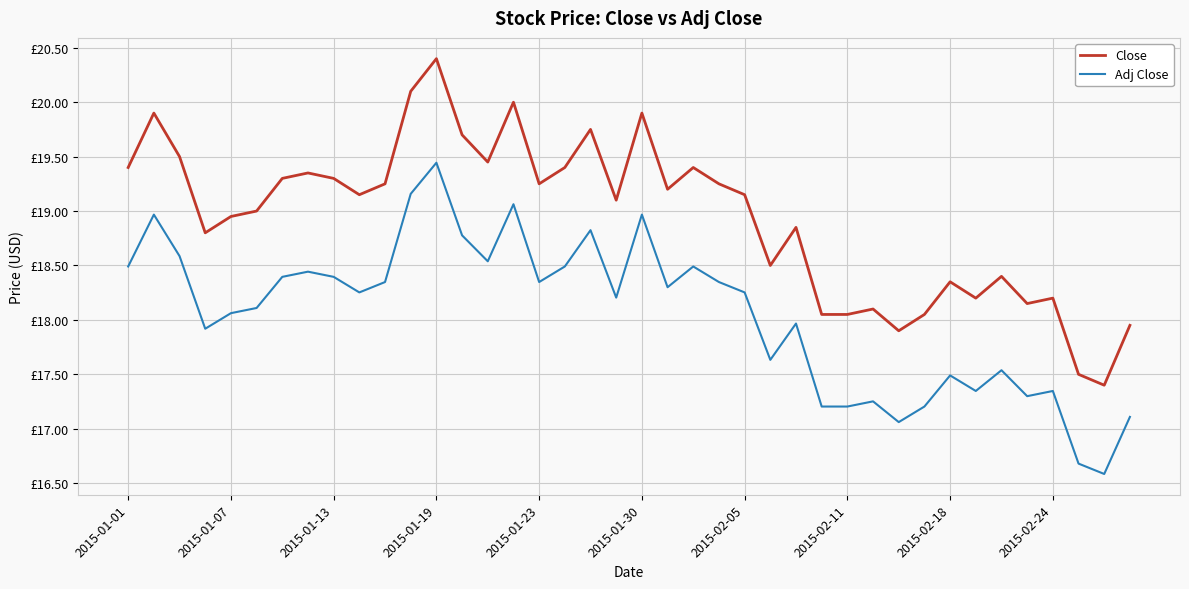

Which series has the largest total across all categories?

Close